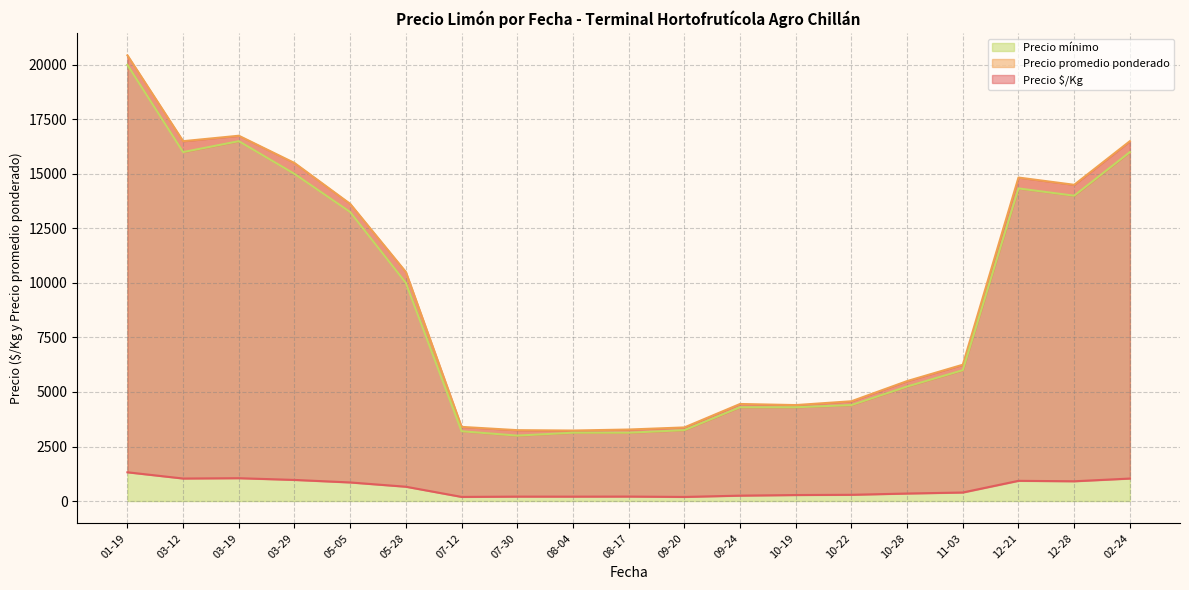

True or false: Precio promedio ponderado and Precio mínimo intersect in this chart.

False